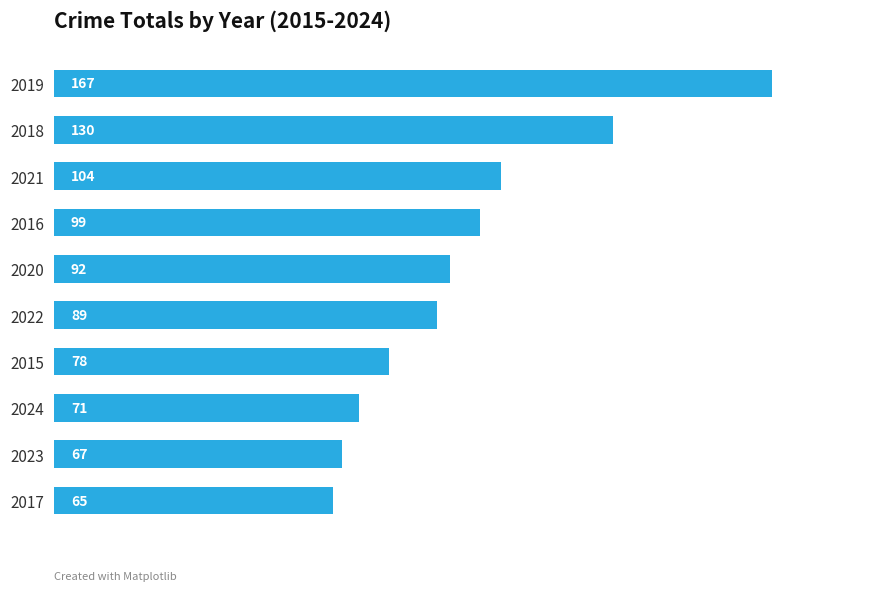

Approximately how many times larger is the value at 2022 compared to 2019?

0.5